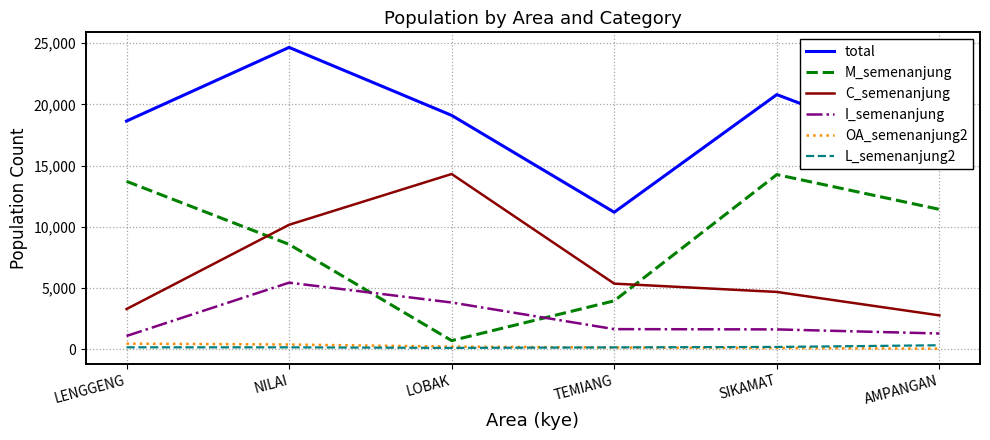

Which series changed the most between NILAI and LOBAK?

M_semenanjung